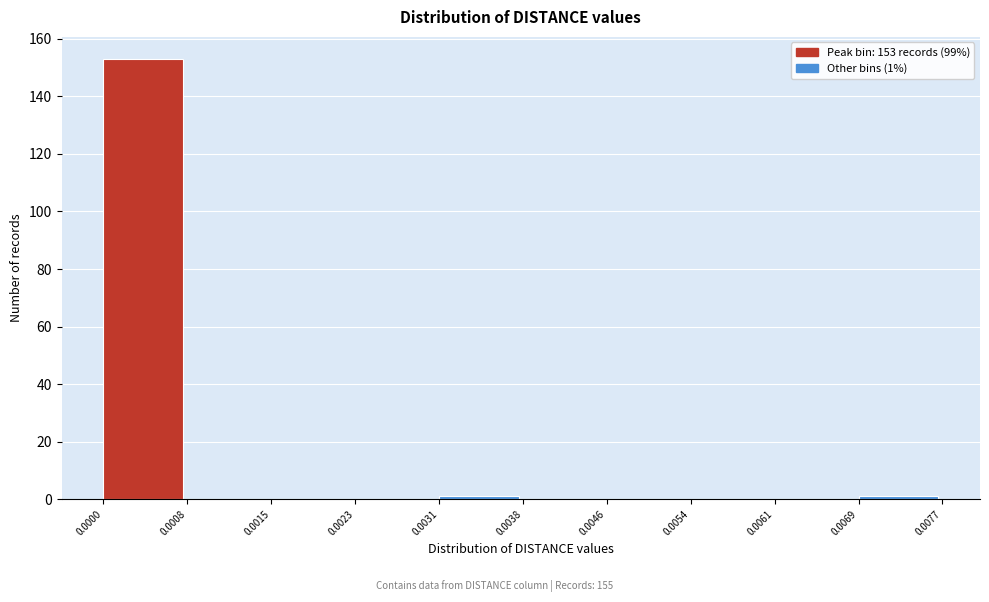

Over which range of the x-axis is the bar tallest?

0.0000 to 0.0008